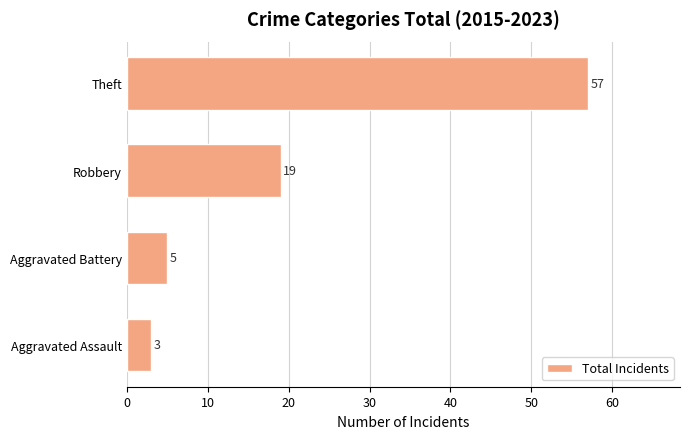

Which has a higher value, Theft or Robbery?

Theft